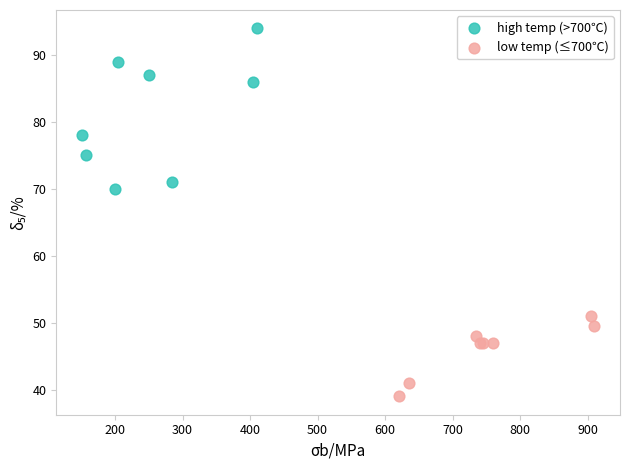

Which series reaches the minimum Y coordinate?

low temp (≤700℃)